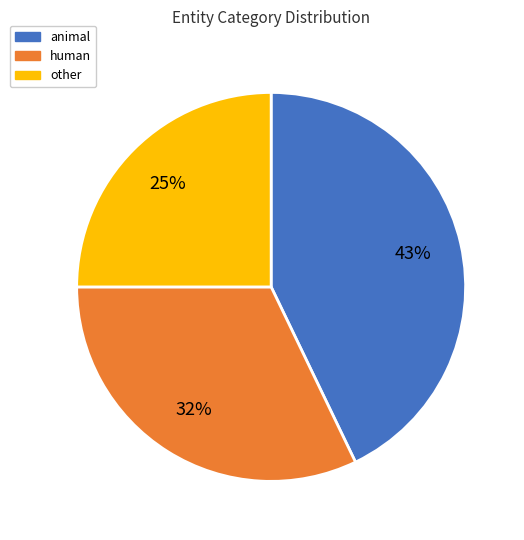

Is there a majority slice in this chart?

No